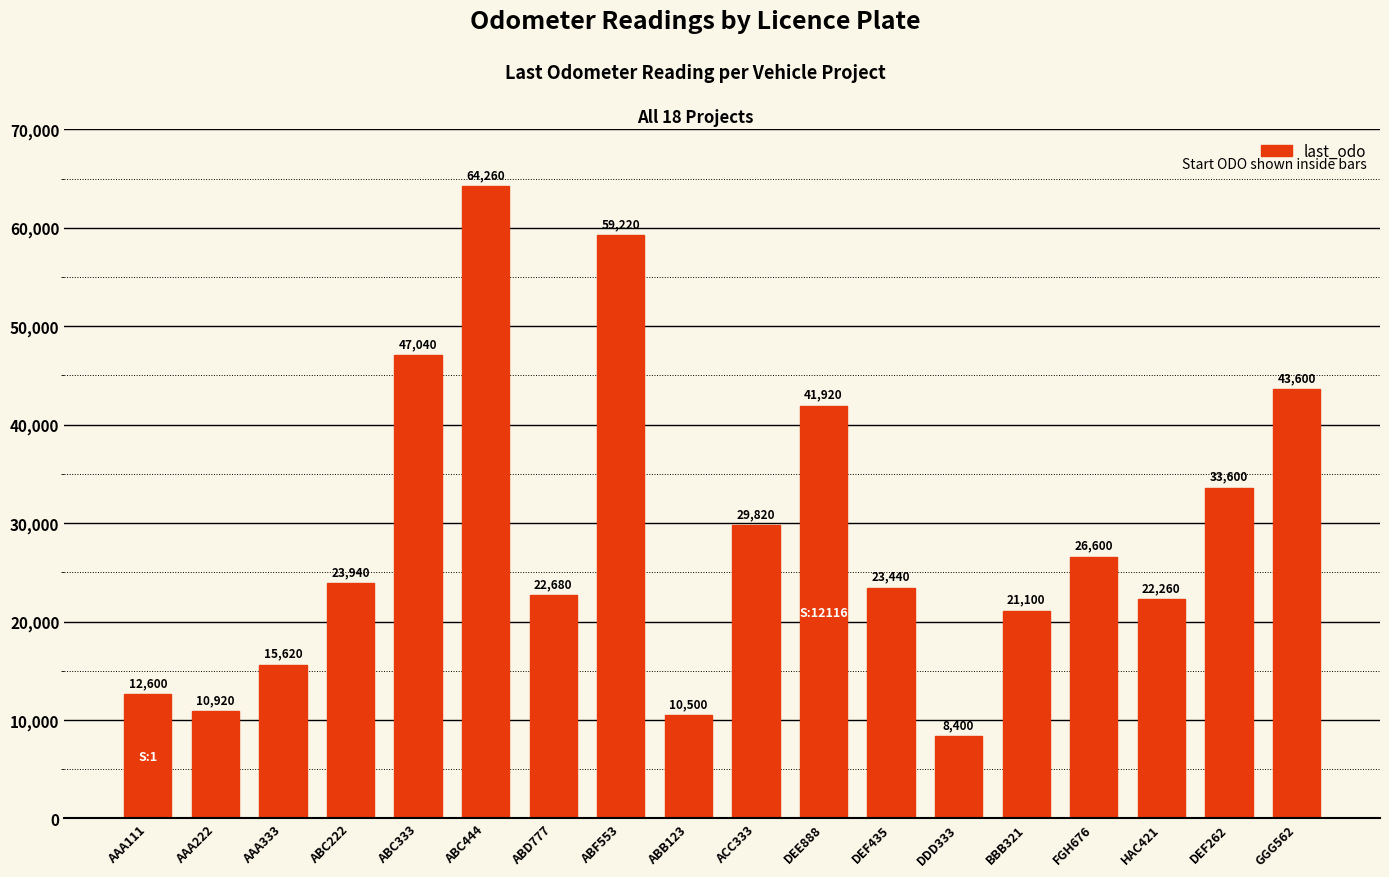

Rank the categories by value from lowest to highest.

DDD333, ABB123, AAA222, AAA111, AAA333, BBB321, HAC421, ABD777, DEF435, ABC222, FGH676, ACC333, DEF262, DEE888, GGG562, ABC333, ABF553, ABC444